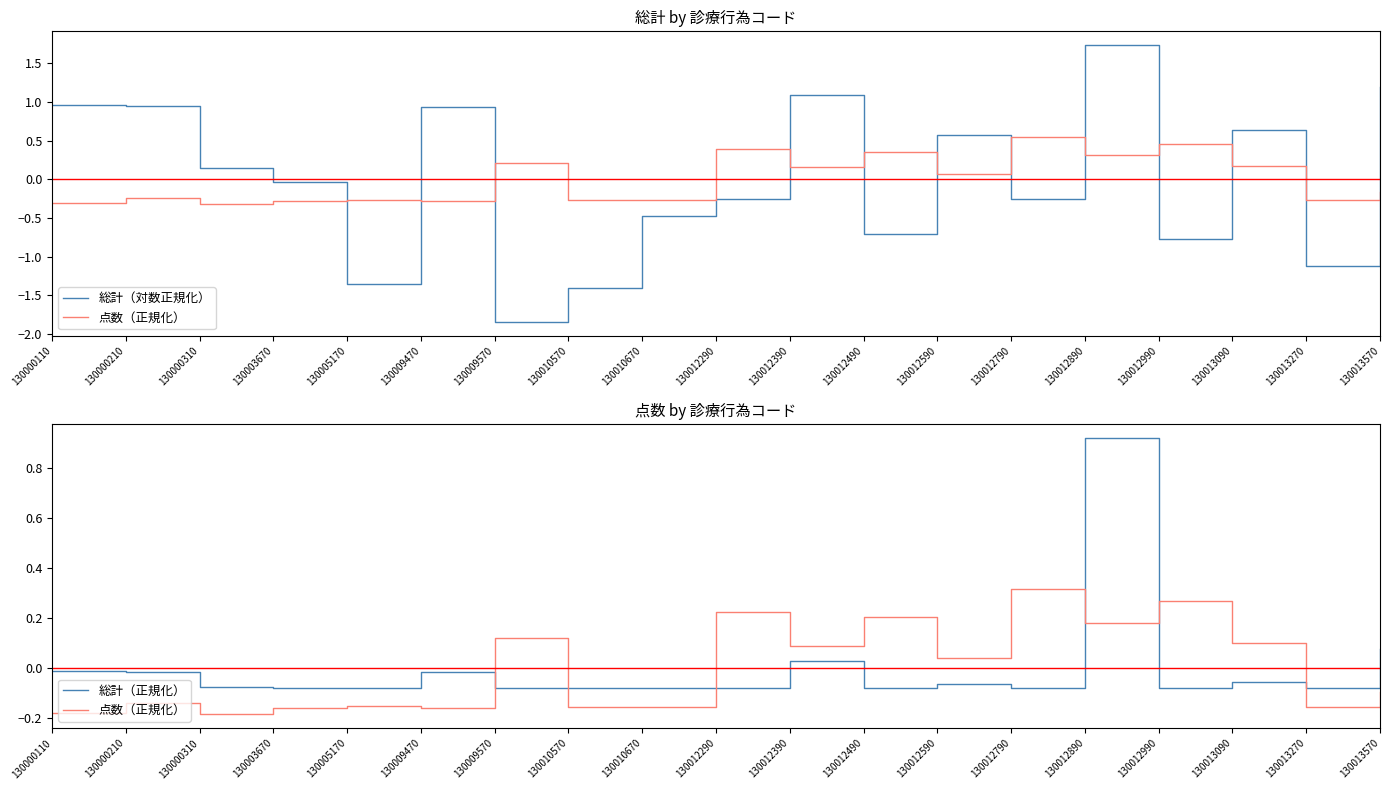

Is it true that 総計（対数正規化） equals 0.6 at 130012590?

True